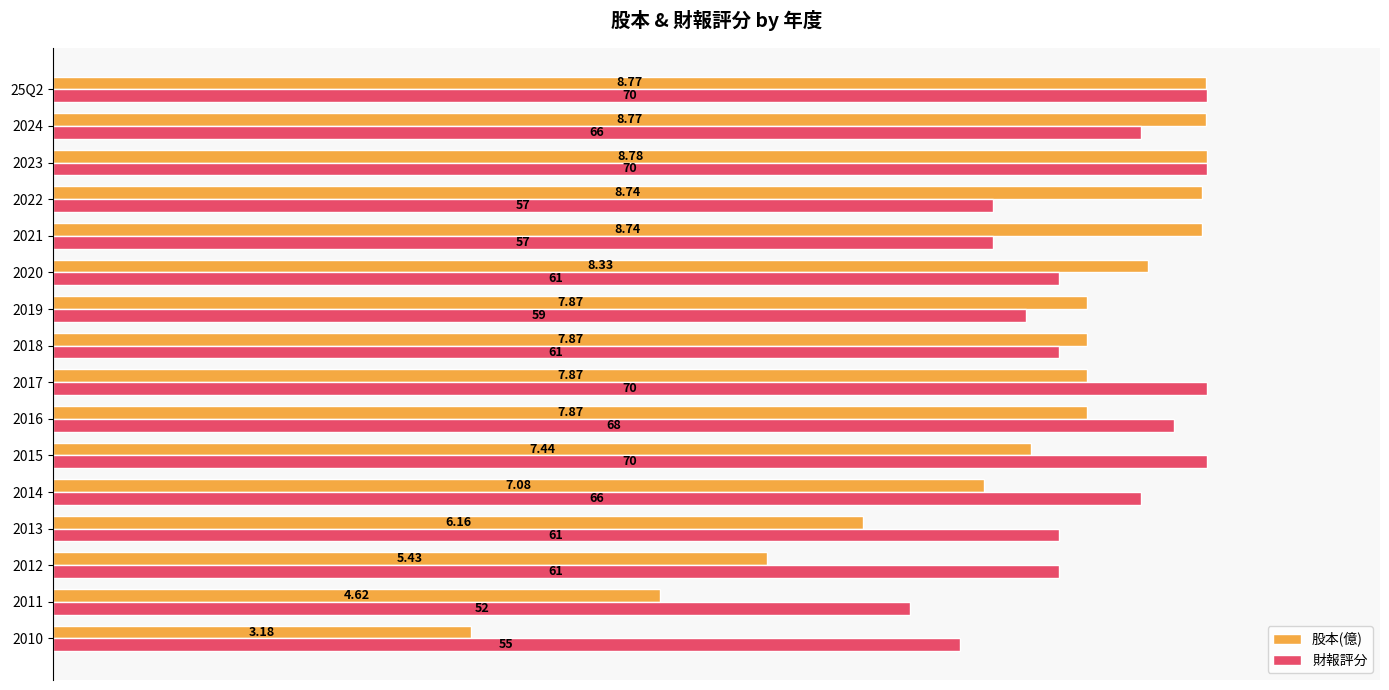

List the series in order of their peak value, lowest first.

股本(億), 財報評分